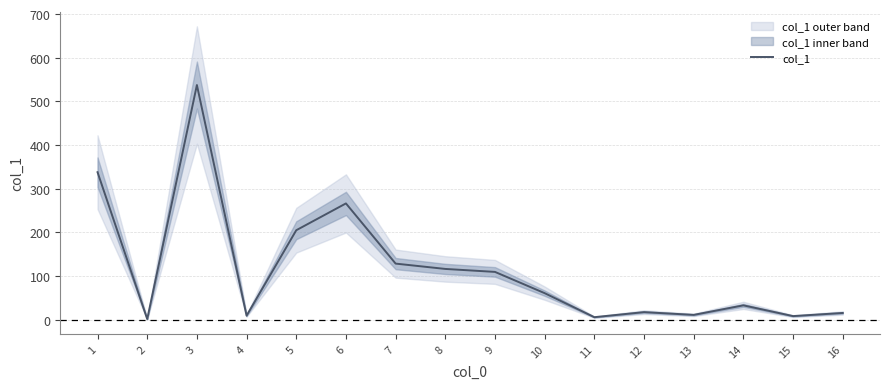

What is the smallest value displayed?

1.7